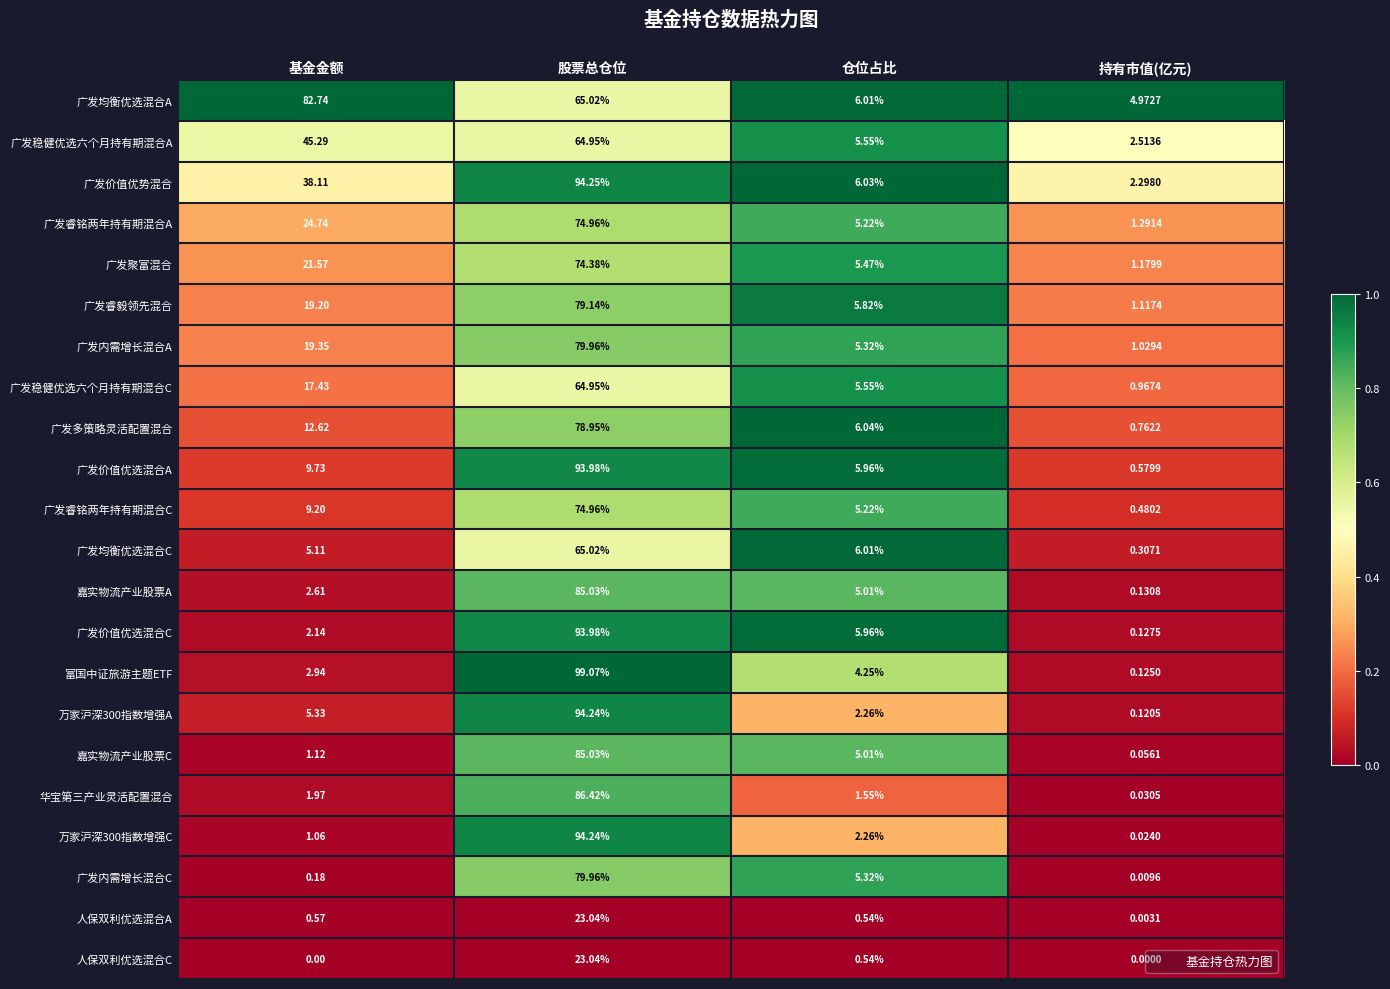

Is the value of 广发睿铭两年持有期混合A at 仓位占比 greater than the value of 人保双利优选混合C at 基金金额?

Yes